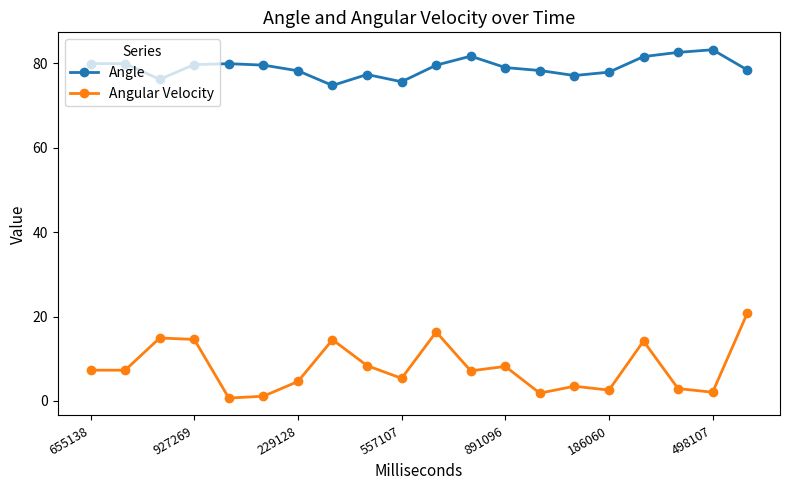

Which series has the largest total across all categories?

Angle